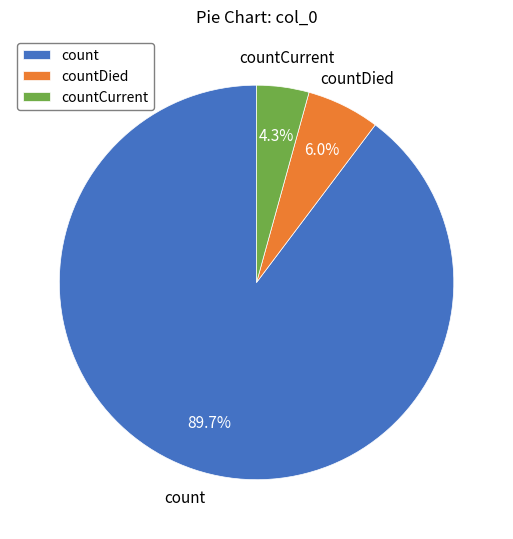

To the nearest percent, what is the average slice percentage?

33%